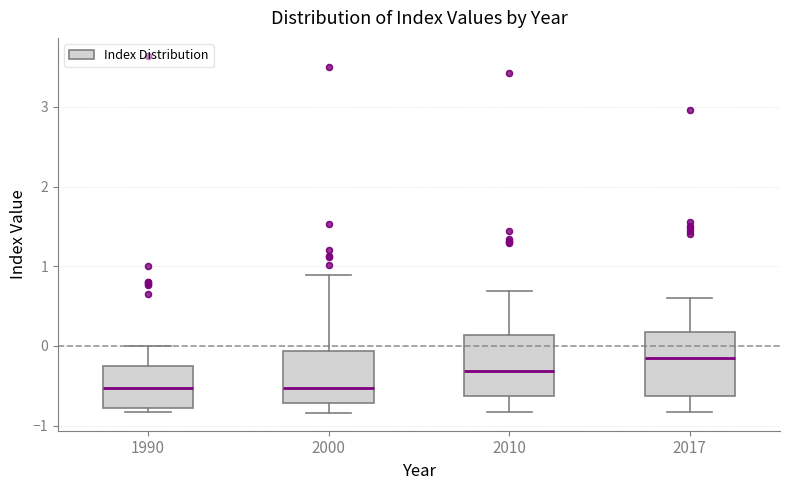

Where does the median line of the box at x = 2000 sit on the y-axis? The values are not printed on the chart, so give them approximately, as read against the axis.

-0.5